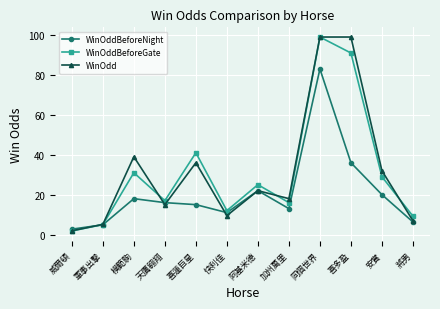

Rank the categories by WinOddBeforeNight value from lowest to highest.

威爾頓, 軍事出擊, 將男, 快利佳, 加州萬里, 喜蓮巨星, 天鷹翱翔, 模範駒, 安賞, 阿基米德, 喜多盈, 同個世界